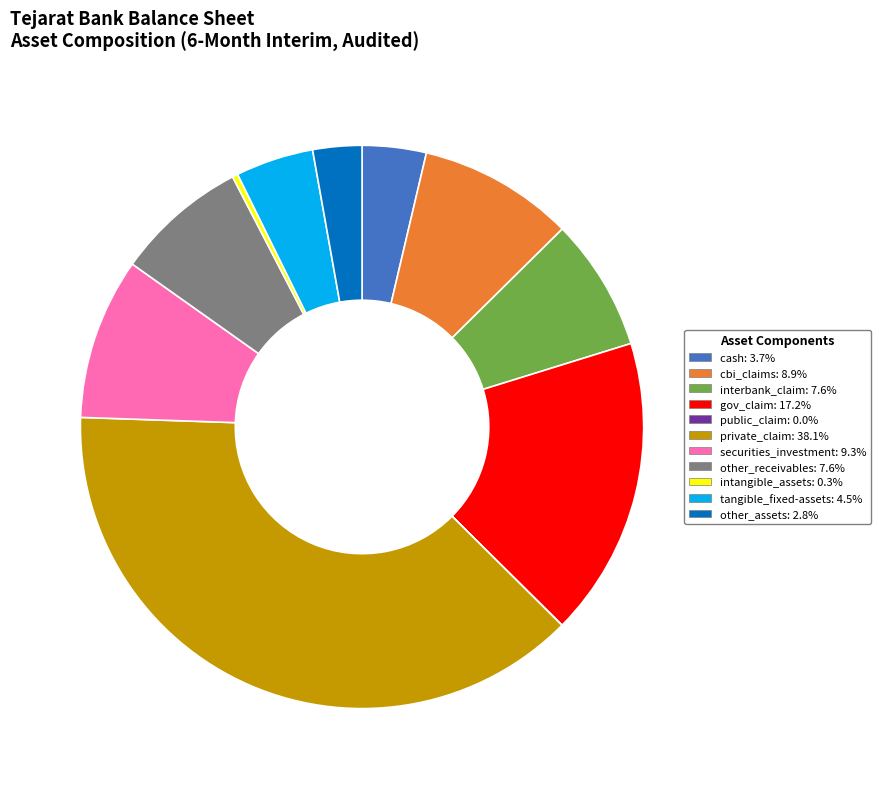

What is the ratio of the value at other_receivables to the value at tangible_fixed-assets?

1.7